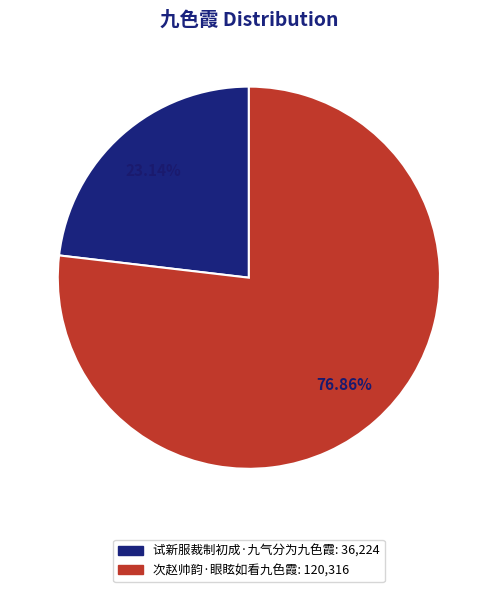

What percentage is the 试新服裁制初成·九气分为九色霞 slice, to the nearest percent?

23%